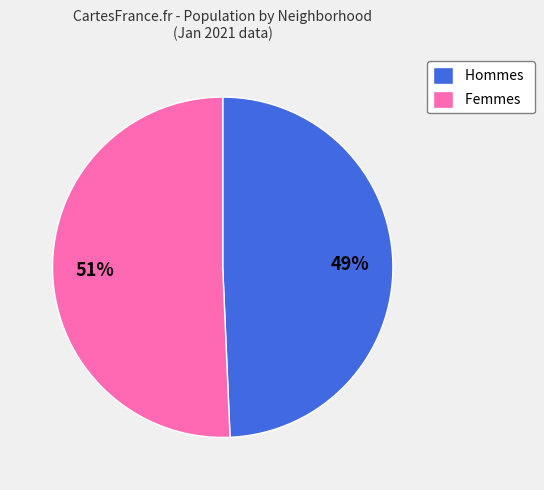

To the nearest percent, what is the combined percentage of Hommes and Femmes?

100%